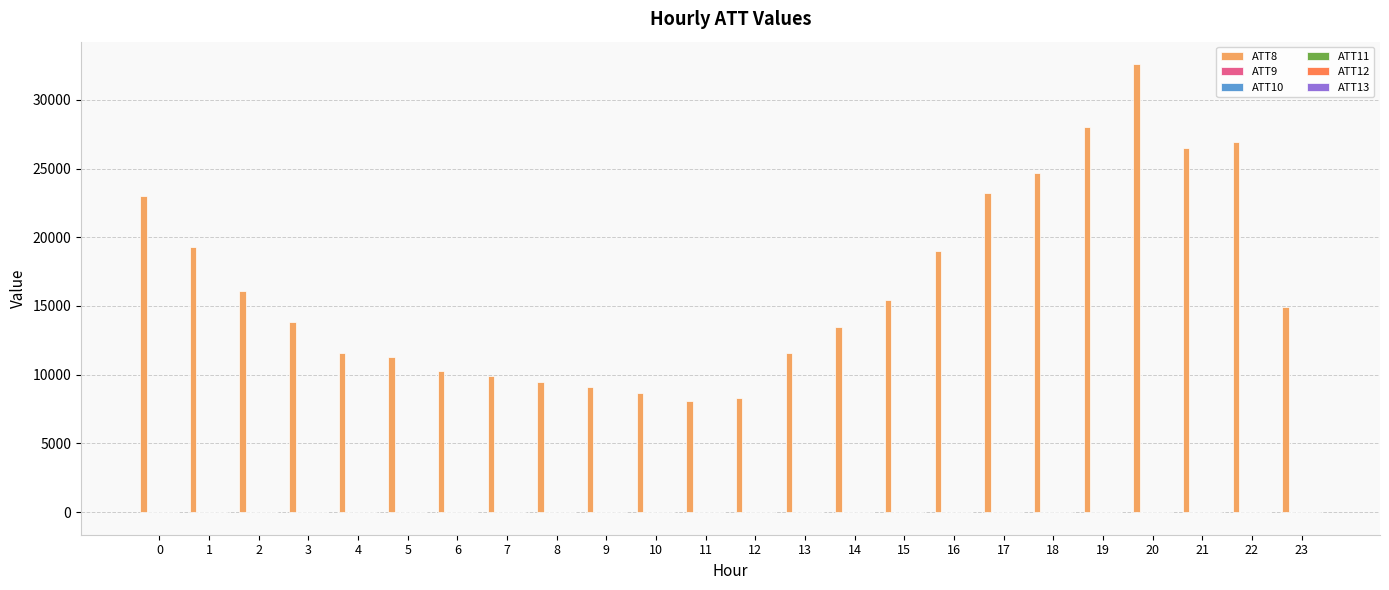

Which series has the widest spread of values?

ATT8